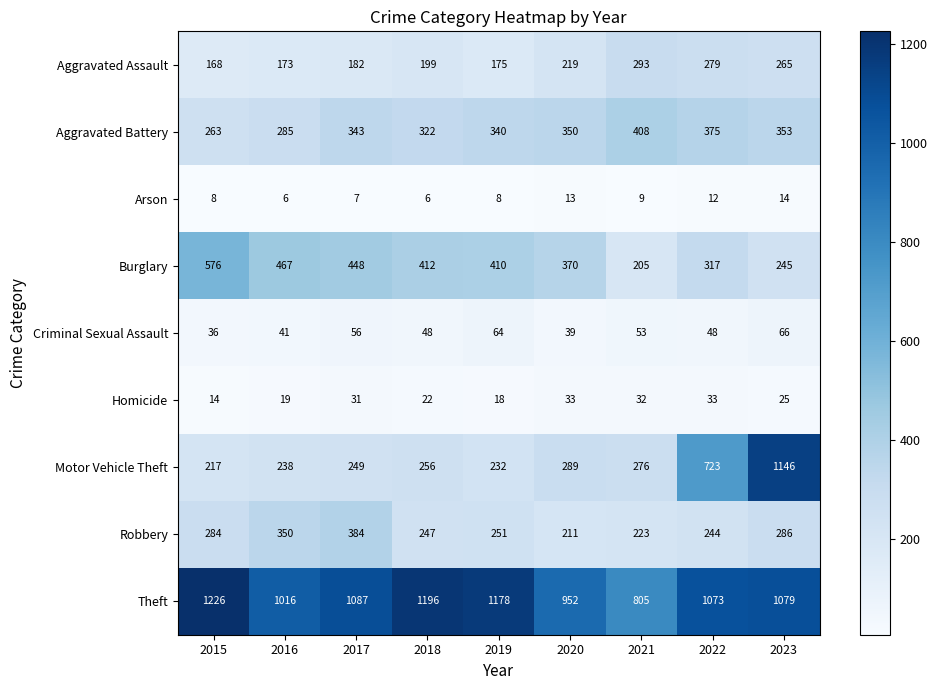

The Aggravated Battery series shows 521 at 2022. True or false?

False